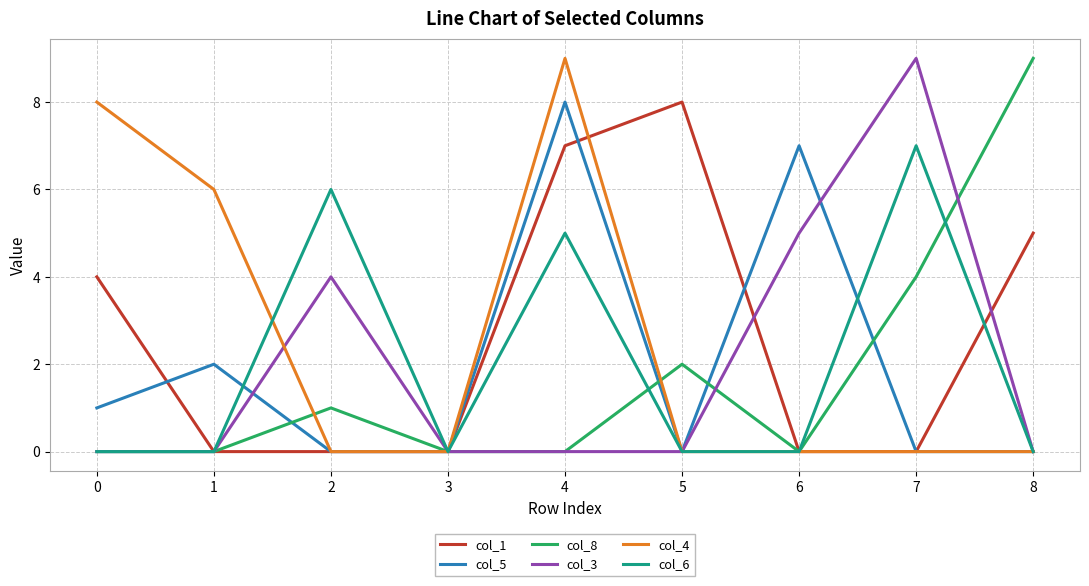

The value of col_6 at 8 is 5. True or false?

False